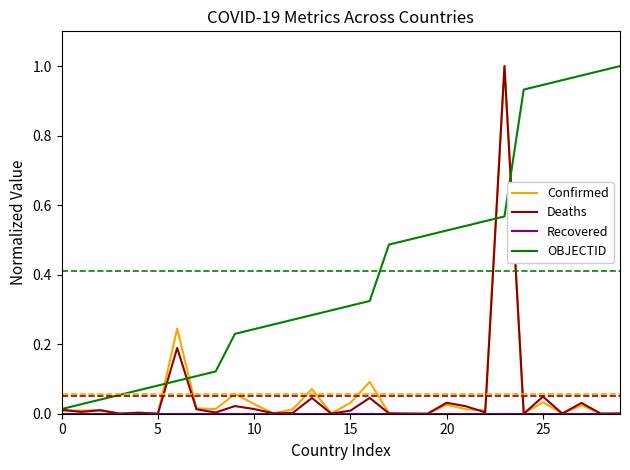

Which series has the largest total across all categories?

OBJECTID